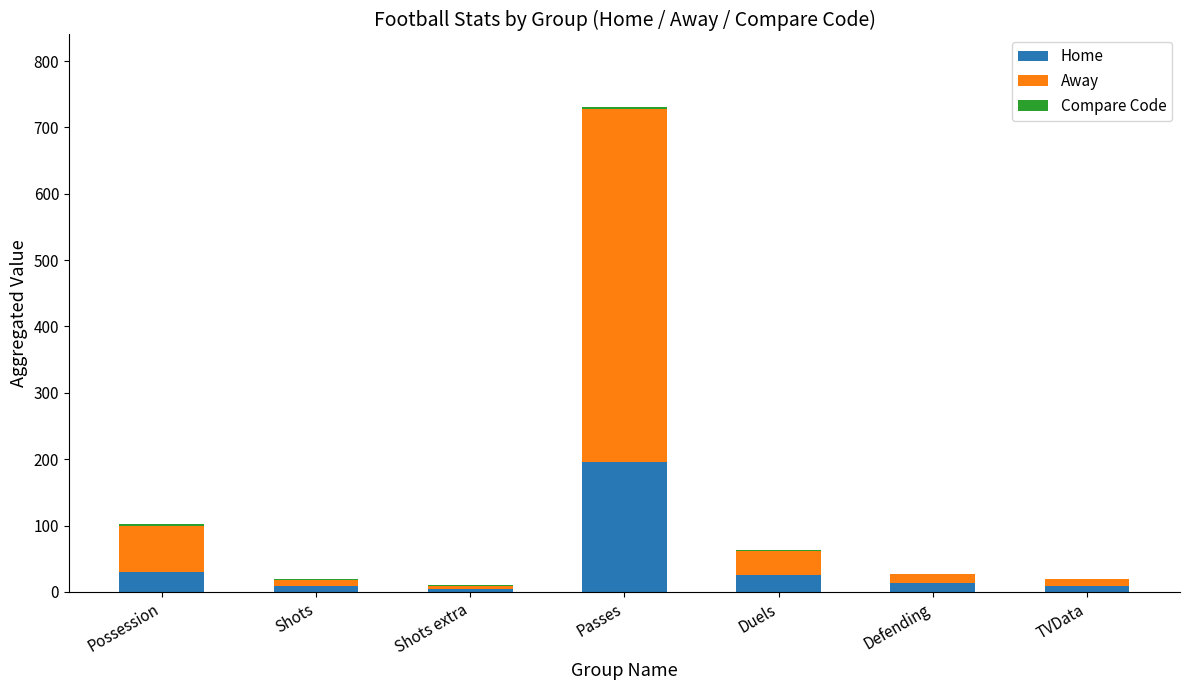

What is the highest value of the Home series?

195.0